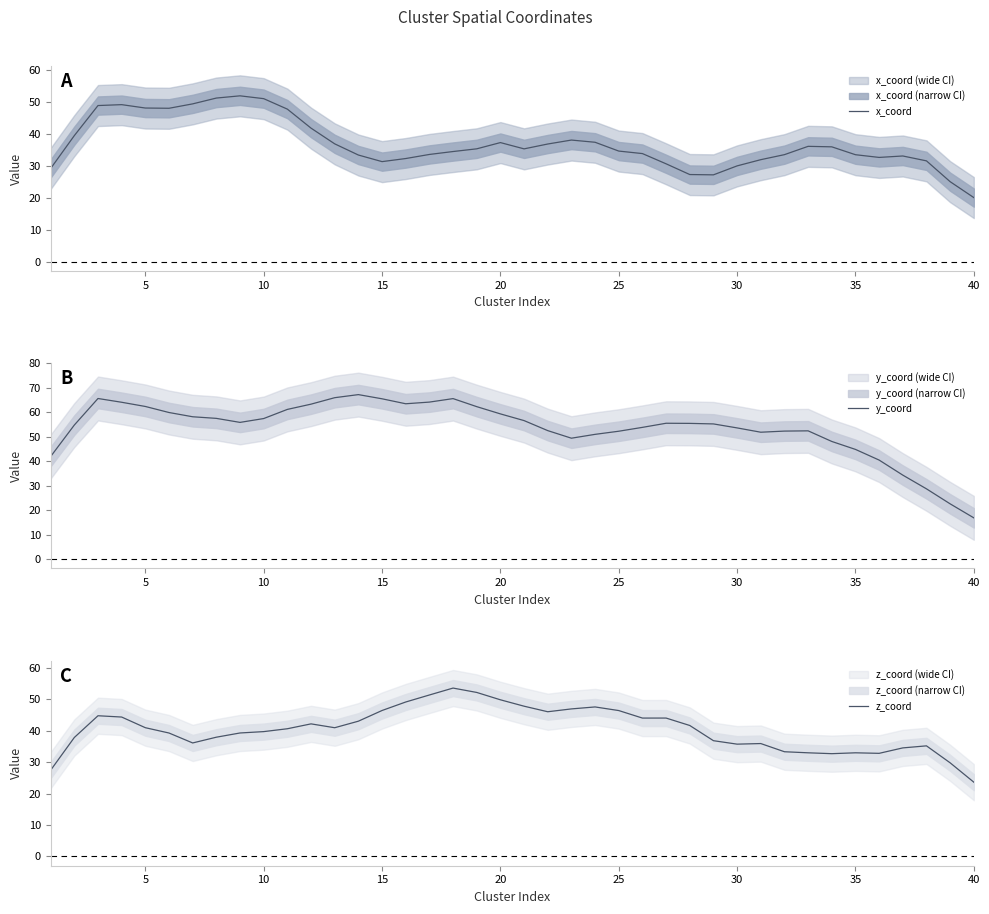

True or false: z_coord and y_coord intersect in this chart.

True